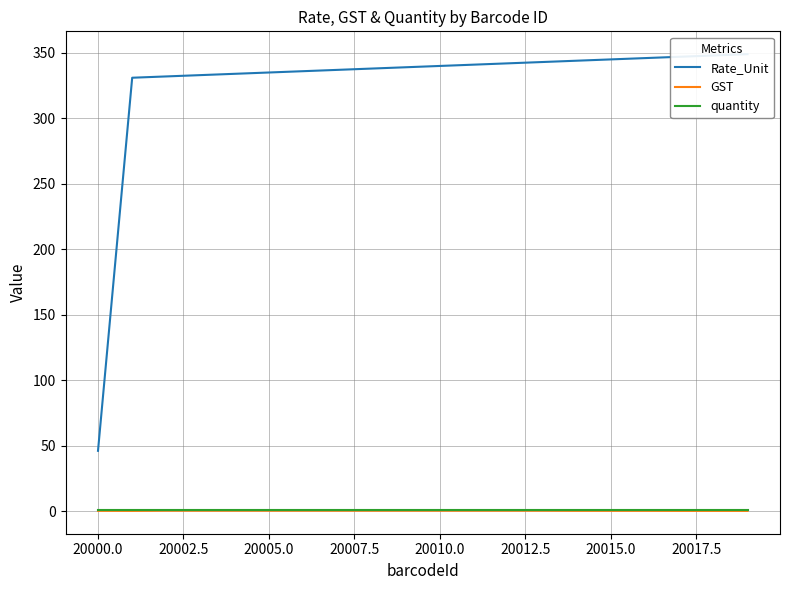

How many lines are shown in the chart?

3